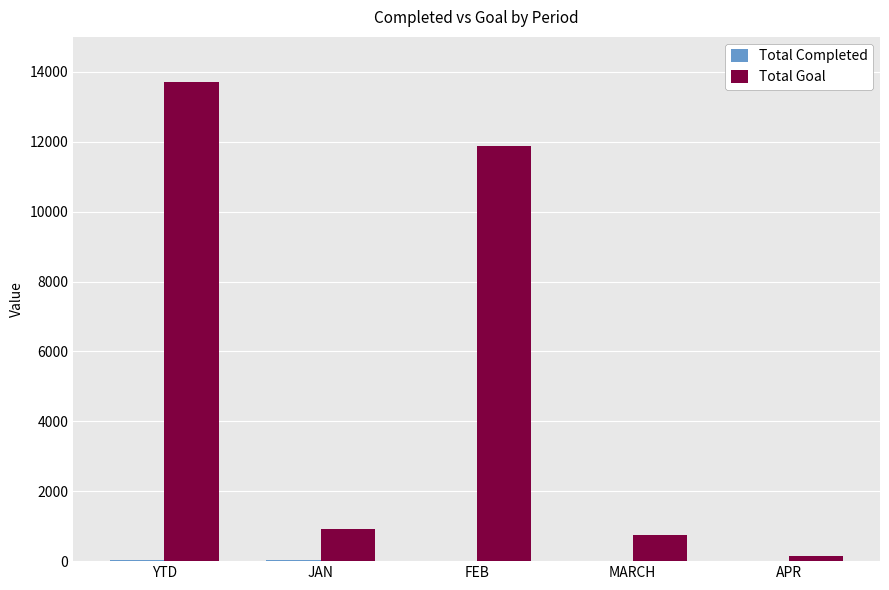

How many series are shown in this chart?

2